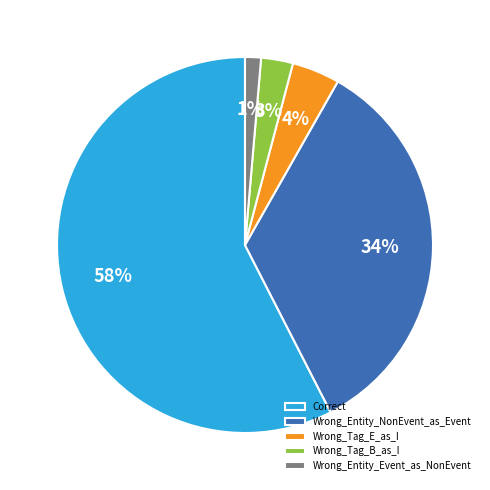

Which category accounts for the majority?

Correct